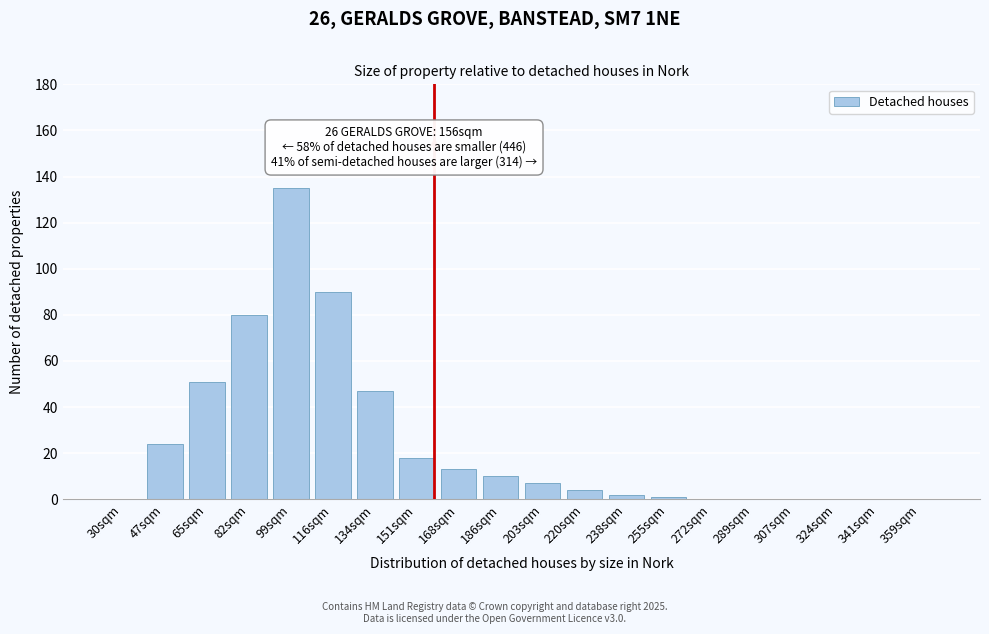

Reading right to left, list all the values displayed in this chart.

359sqm=0	341sqm=0	324sqm=0	307sqm=0	289sqm=0	272sqm=0	255sqm=1	238sqm=2	220sqm=4	203sqm=7	186sqm=10	168sqm=13	151sqm=18	134sqm=47	116sqm=90	99sqm=135	82sqm=80	65sqm=51	47sqm=24	30sqm=0